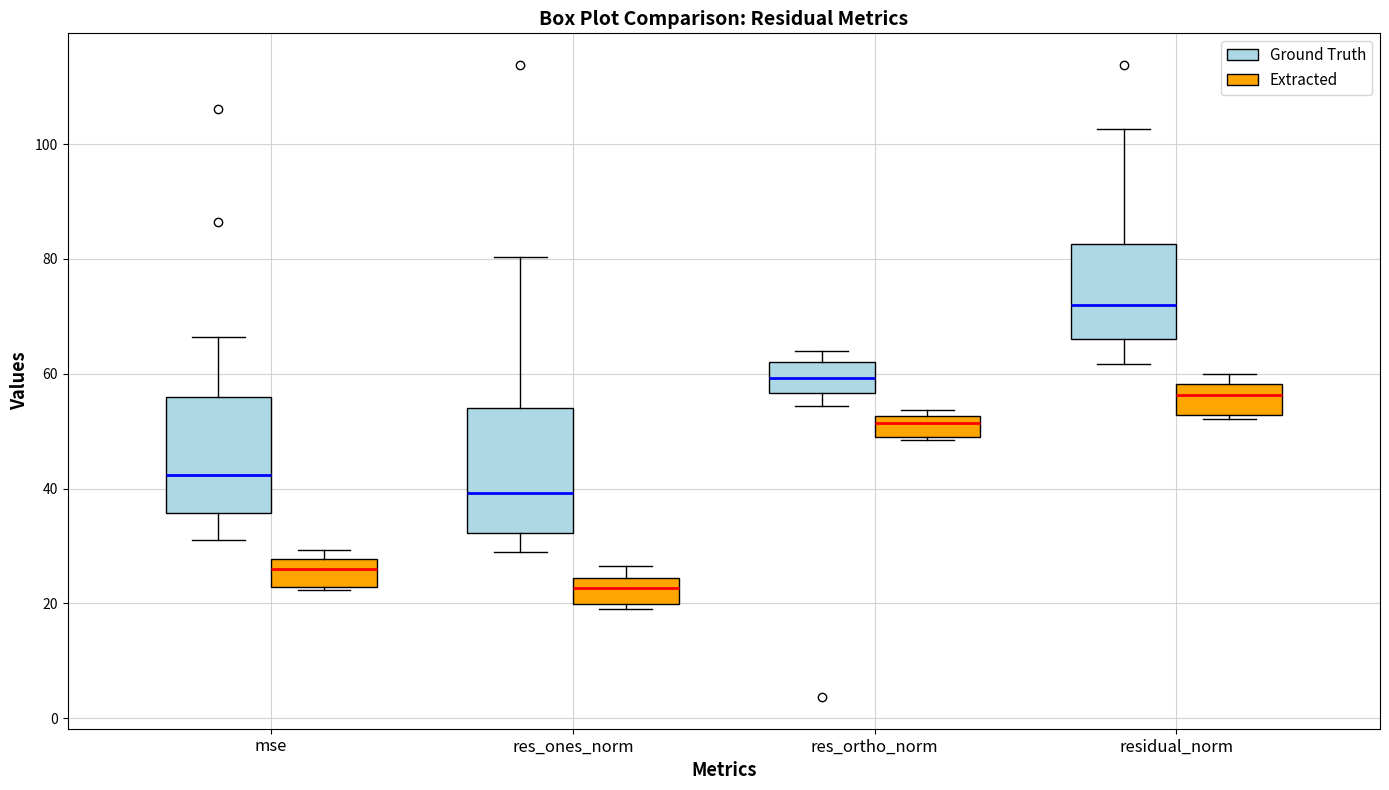

Reading left to right, transcribe this box plot: for each box, give where its median line is, the range the box spans, and where its two whiskers end, as read against the y-axis. The values are not printed on the chart, so give them approximately, as read against the axis.

mse (Ground Truth): median 42, box 36 to 56, whiskers 32 to 66
mse (Extracted): median 26, box 22 to 28, whiskers 22 to 30
res_ones_norm (Ground Truth): median 40, box 32 to 54, whiskers 28 to 80
res_ones_norm (Extracted): median 22, box 20 to 24, whiskers 20 (just below the box's lower edge) to 26
res_ortho_norm (Ground Truth): median 60, box 56 to 62, whiskers 54 to 64
res_ortho_norm (Extracted): median 52 (just below the box's upper edge), box 50 to 52, whiskers 48 to 54
residual_norm (Ground Truth): median 72, box 66 to 82, whiskers 62 to 102
residual_norm (Extracted): median 56, box 52 to 58, whiskers 52 (just below the box's lower edge) to 60